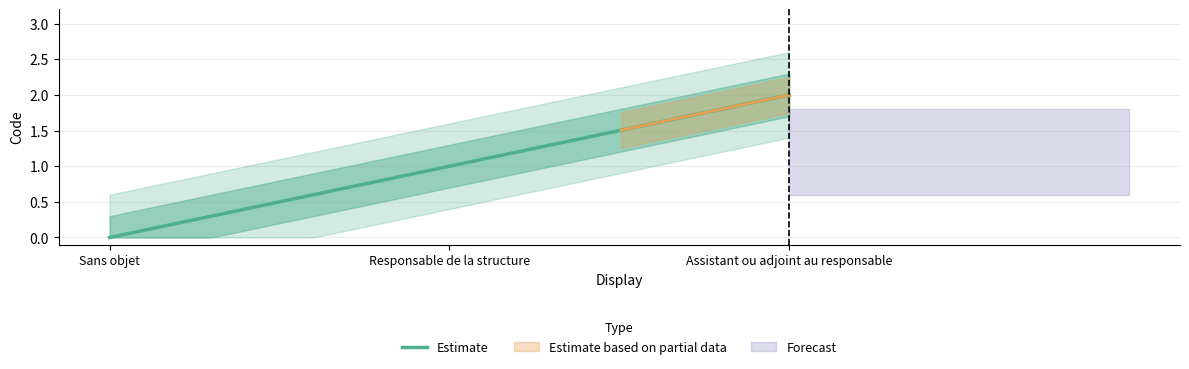

What is the average value?

1